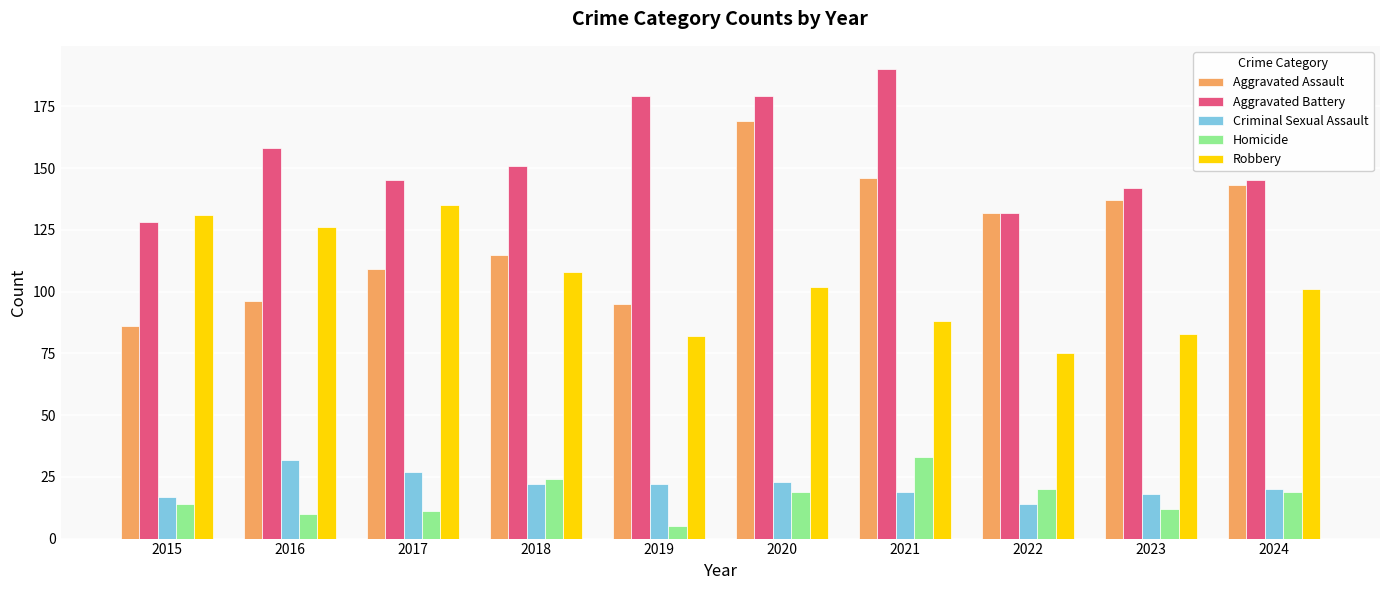

What is the lowest value of the Homicide series?

5